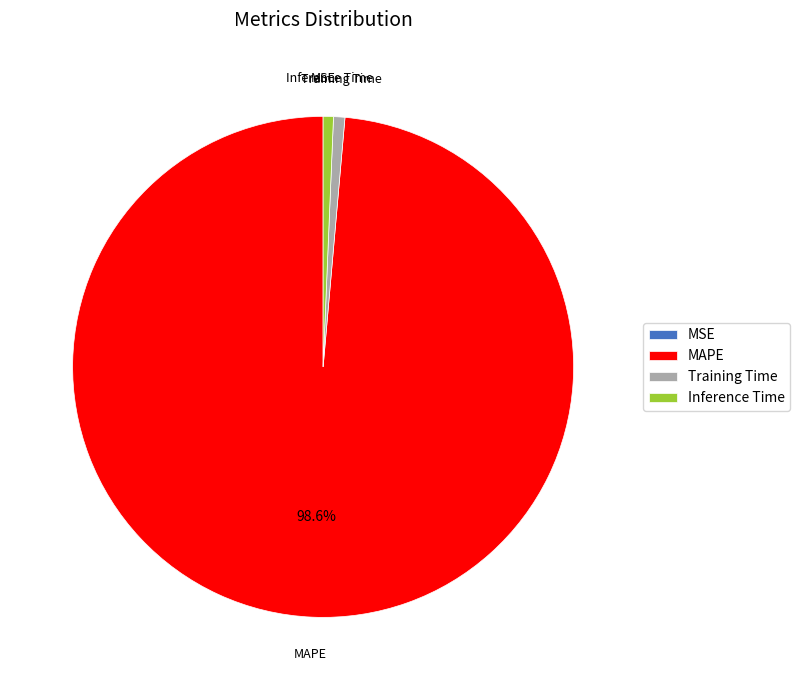

True or false: Inference Time accounts for 1% of the total.

True